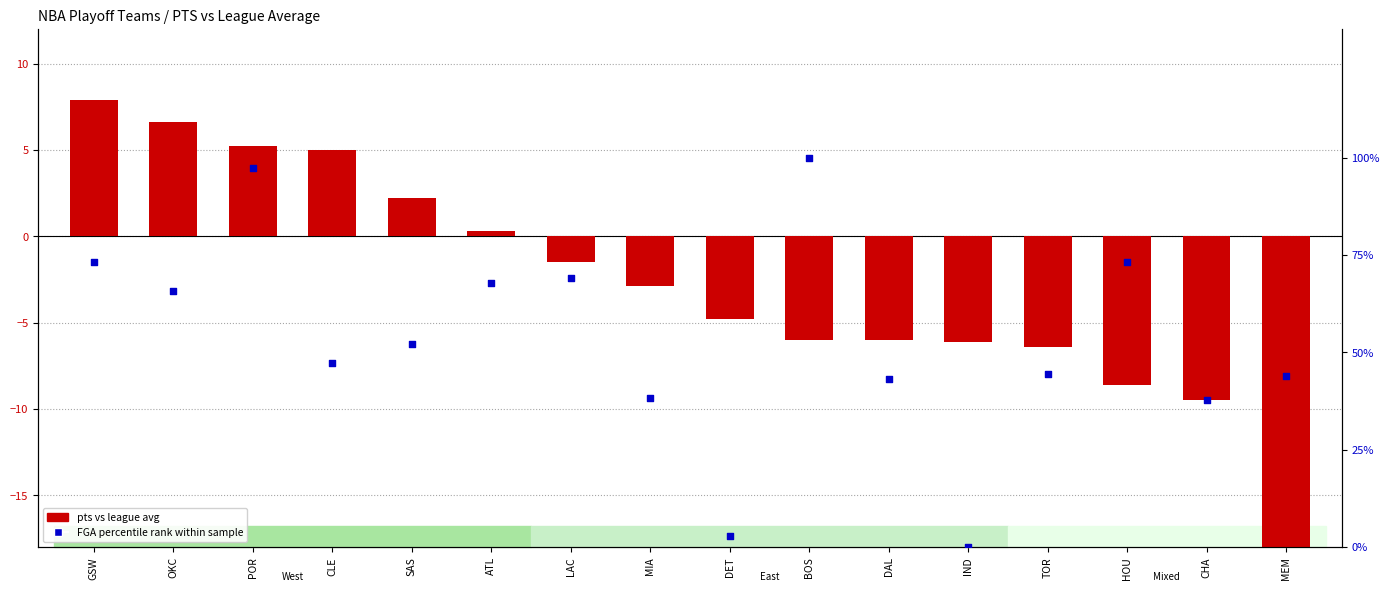

Which series has the widest spread of Y values?

FGA percentile rank within sample